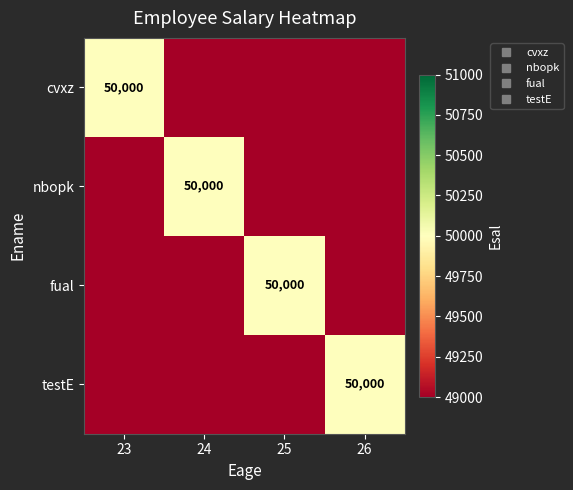

True or false: testE has a value of -27959 at 23.

False